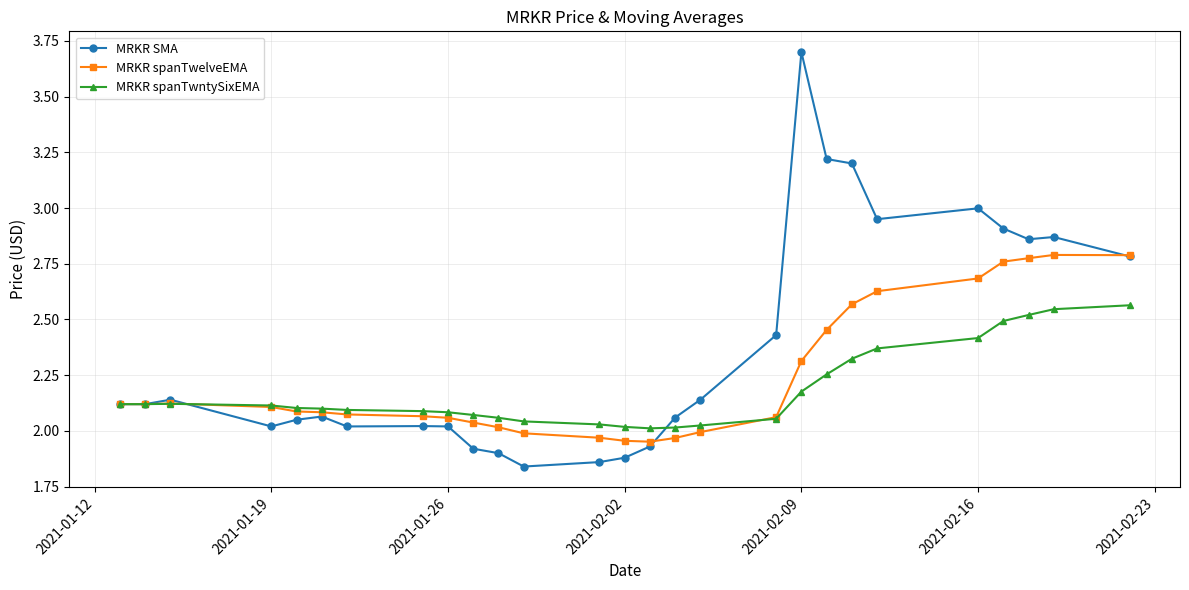

Does the chart display data point markers on the line(s)?

Yes